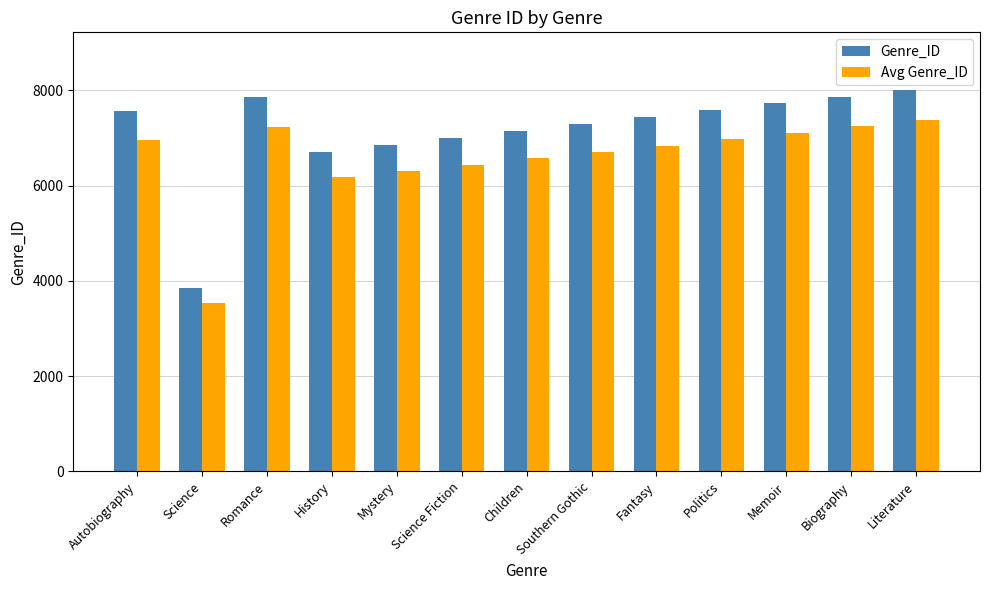

Which label corresponds to the smallest value in the chart?

Science